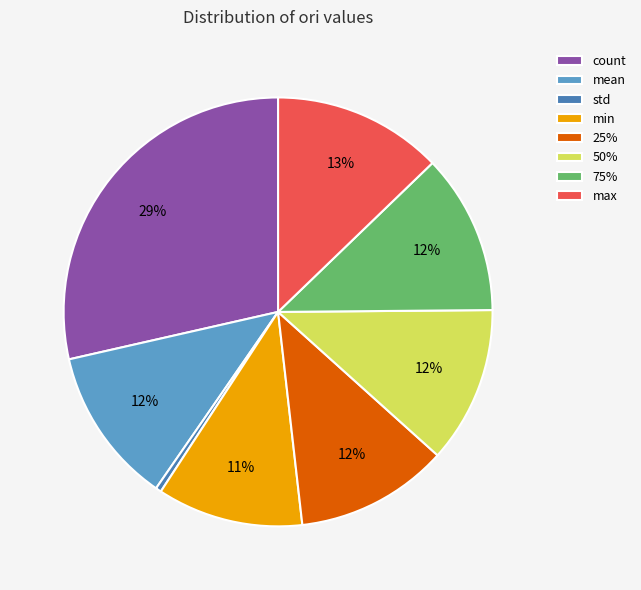

The 75% slice represents 12% of the pie. True or false?

True